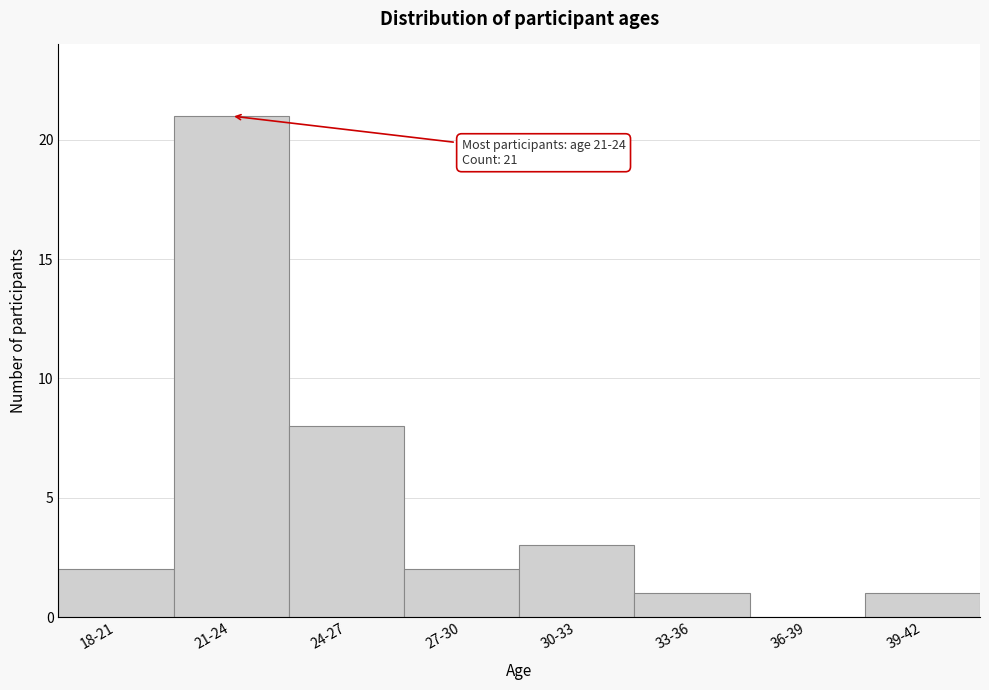

Reading right to left, extract all data points from this chart.

39-42=1	36-39=0	33-36=1	30-33=3	27-30=2	24-27=8	21-24=21	18-21=2